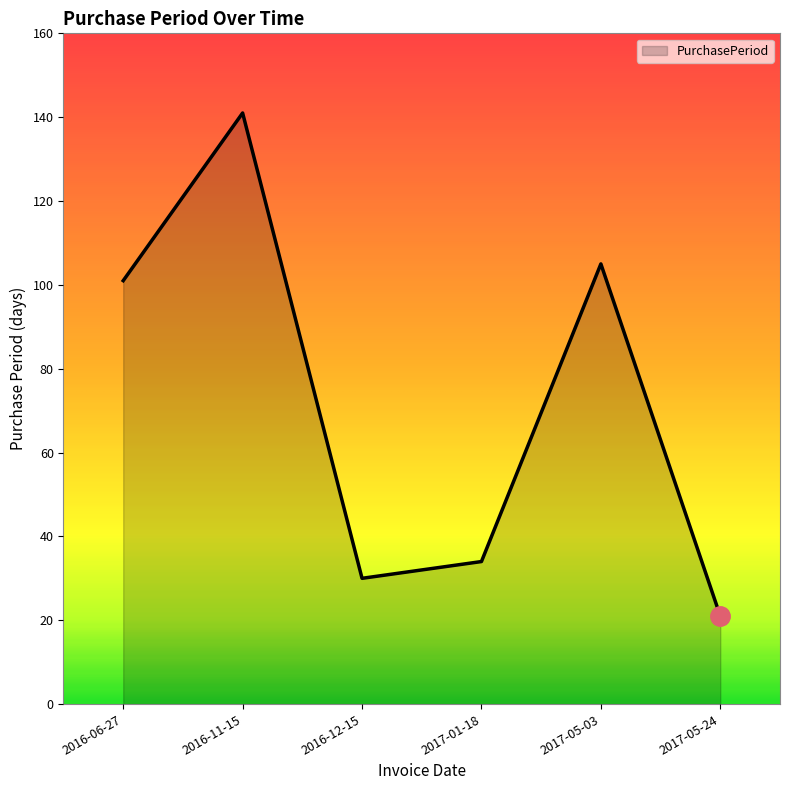

Reading left to right, extract all data points from this chart.

2016-06-27=101	2016-11-15=141	2016-12-15=30	2017-01-18=34	2017-05-03=105	2017-05-24=21